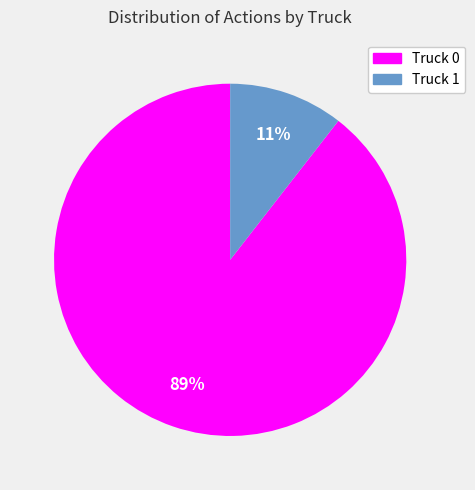

How many slices are in this pie chart?

2